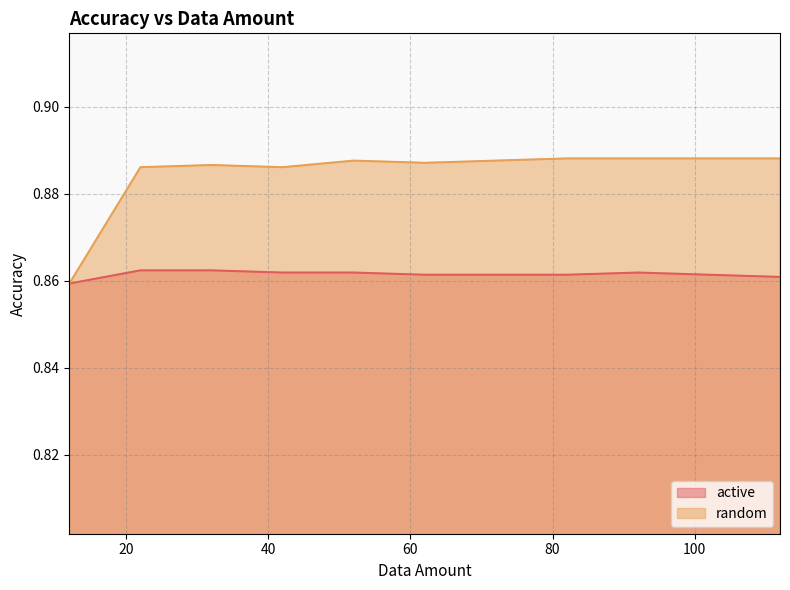

Rank the series by their maximum value, from highest to lowest.

random, active